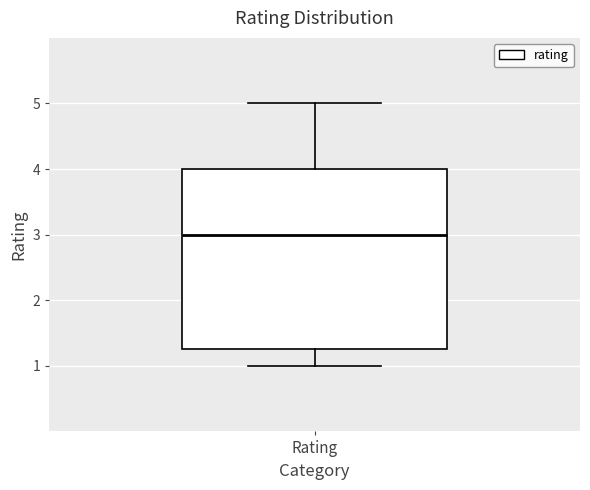

Read this box plot against the y-axis: the position of the median line, the range covered by the box, and the ends of both whiskers. The values are not printed on the chart, so give them approximately, as read against the axis.

median 3.0, box 1.3 to 4.0, whiskers 1.0 to 5.0